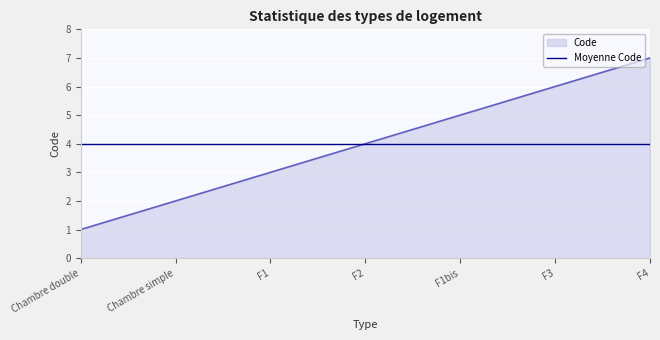

Which category has the lowest value across all series?

Chambre double